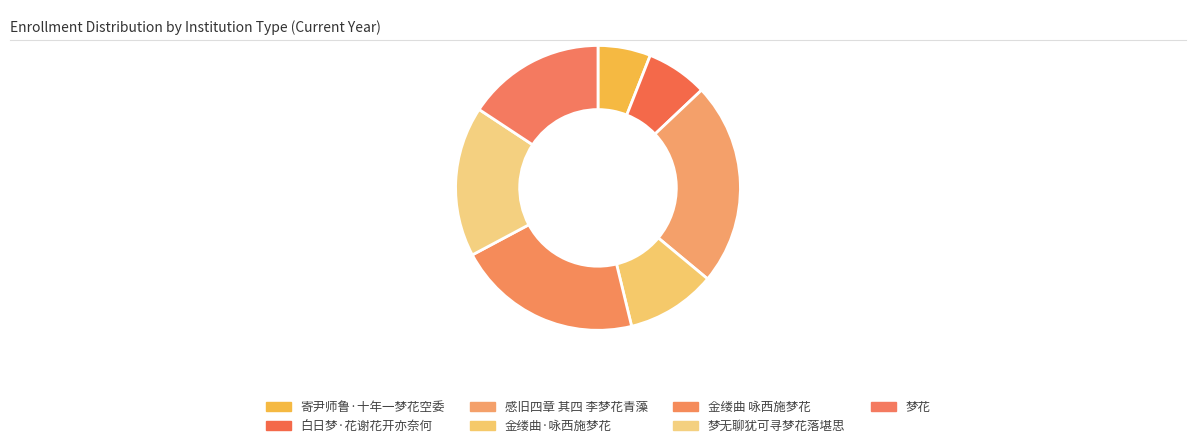

How many segments does this pie chart have?

7